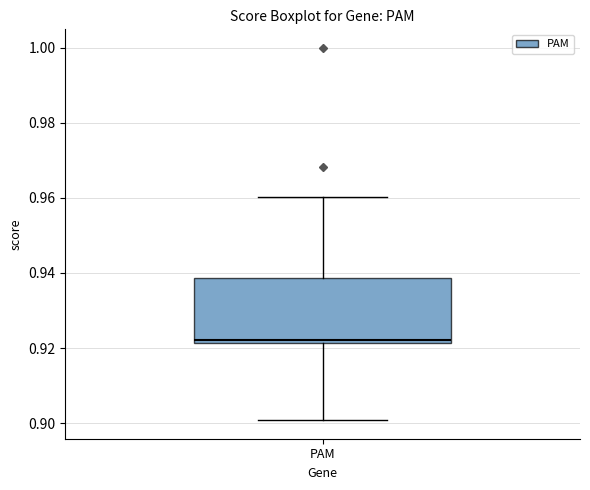

Transcribe this box plot: give where the median line is, the range the box spans, and where the two whiskers end, as read against the y-axis. The values are not printed on the chart, so give them approximately, as read against the axis.

median 0.922 (just above the box's lower edge), box 0.922 to 0.938, whiskers 0.900 to 0.960